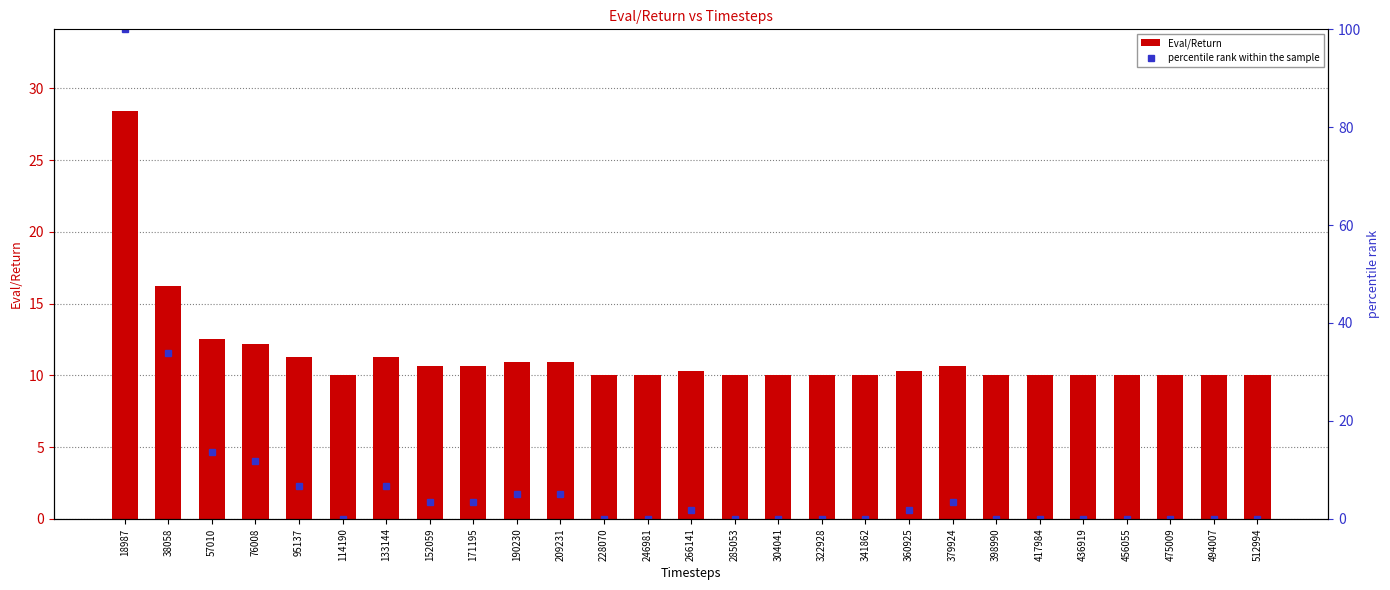

Which series changed the most between 228070 and 512994?

Eval/Return